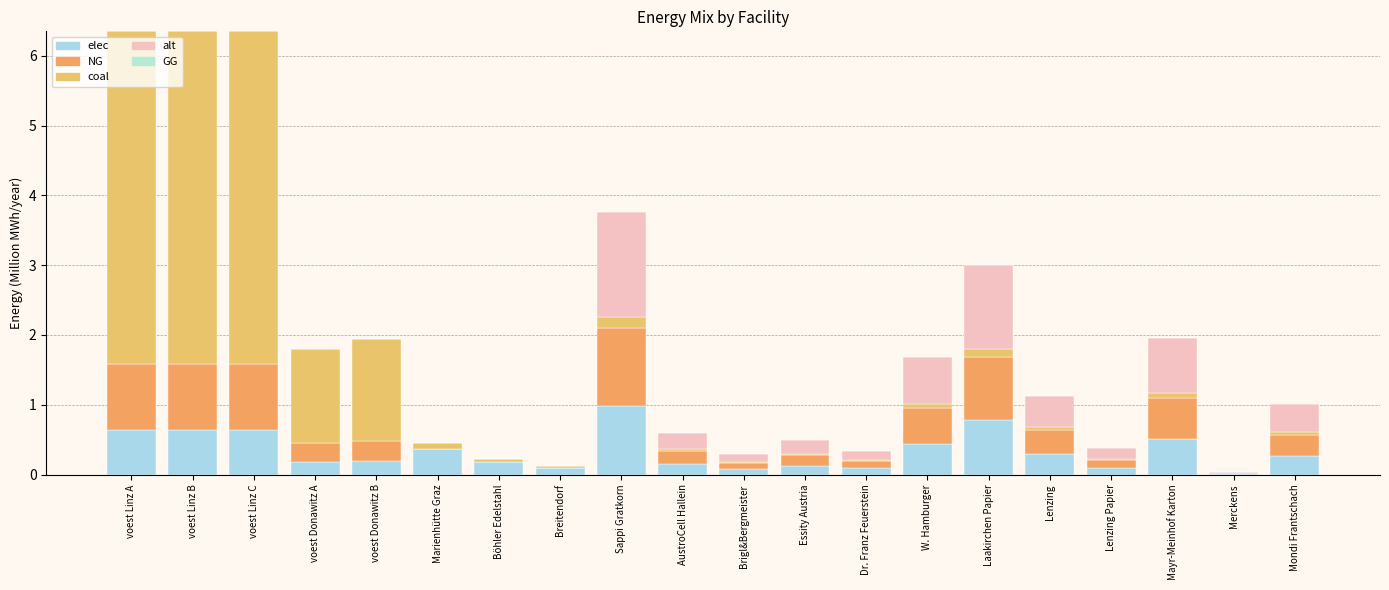

True or false: elec has a value of 0.1 at Dr. Franz Feuerstein.

False